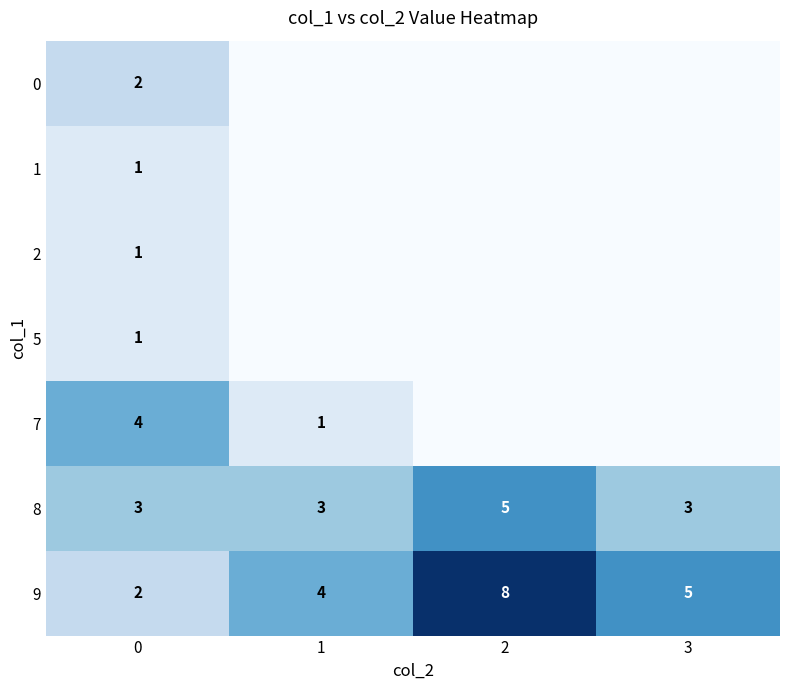

The value of 8 at 1 is 3. True or false?

True